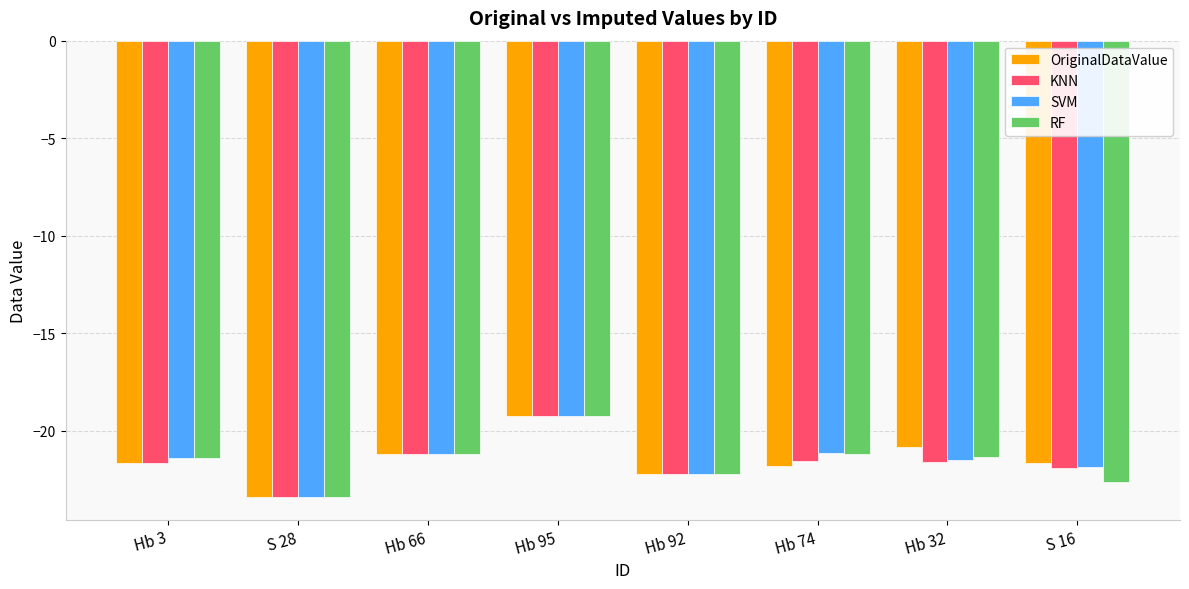

What is the difference between the SVM values at Hb 92 and Hb 3?

0.8